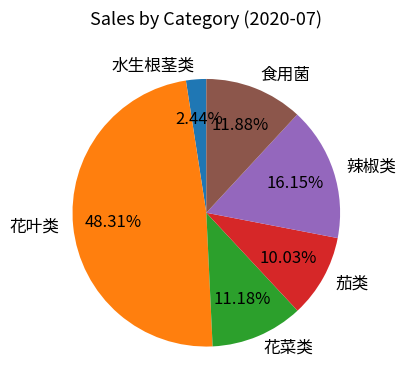

Rank the categories by value from lowest to highest.

水生根茎类, 茄类, 花菜类, 食用菌, 辣椒类, 花叶类